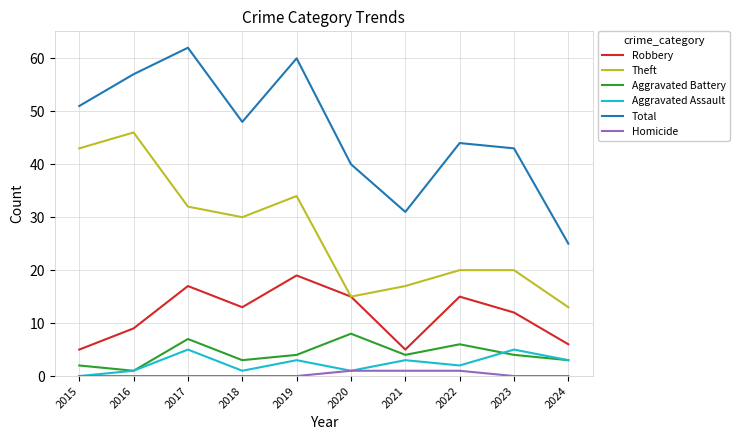

How many lines are shown in the chart?

6